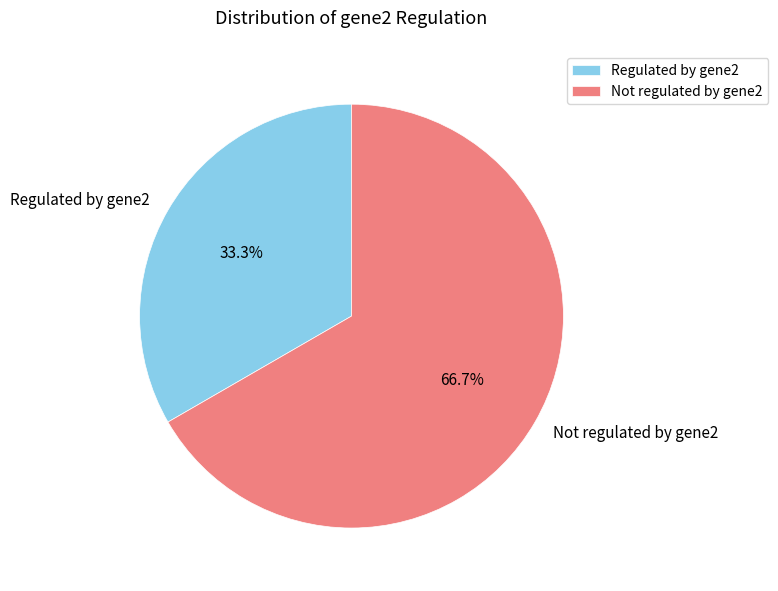

What is the majority slice?

Not regulated by gene2